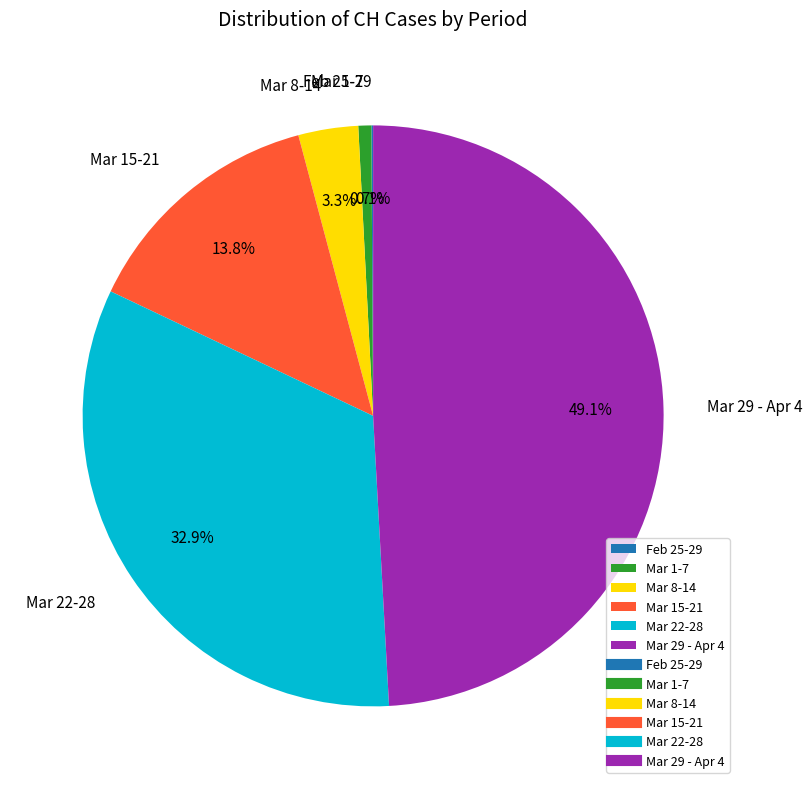

Which slice is the largest?

Mar 29 - Apr 4